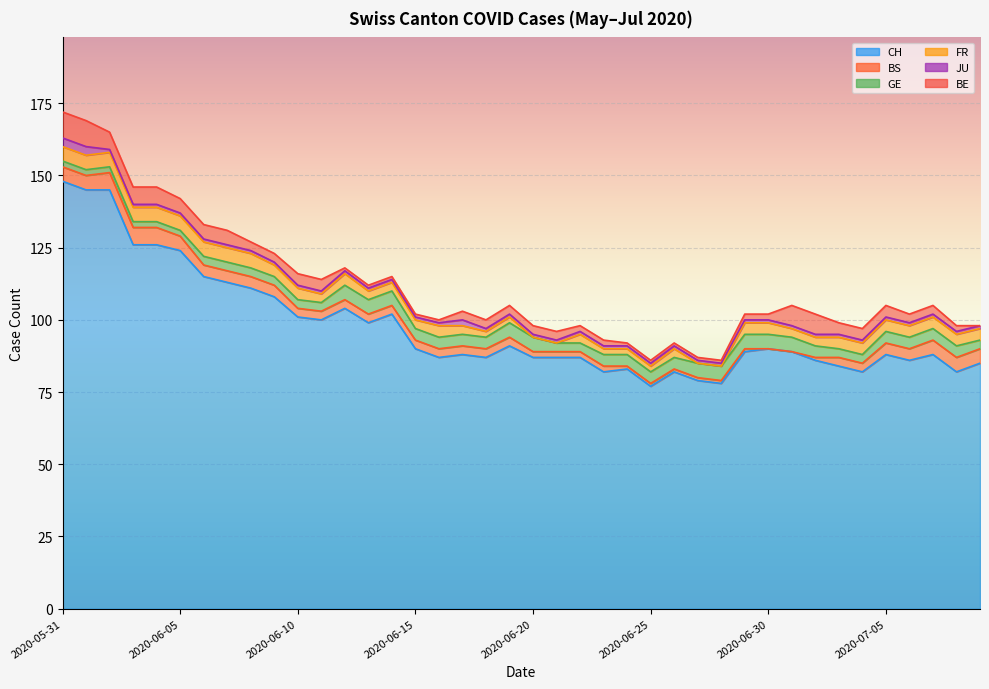

Reading right to left, list all the values displayed in this chart.

CH: 2020-07-09=85	2020-07-08=82	2020-07-07=88	2020-07-06=86	2020-07-05=88	2020-07-04=82	2020-07-03=84	2020-07-02=86	2020-07-01=89	2020-06-30=90	2020-06-29=89	2020-06-28=78	2020-06-27=79	2020-06-26=82	2020-06-25=77	2020-06-24=83	2020-06-23=82	2020-06-22=87	2020-06-21=87	2020-06-20=87	2020-06-19=91	2020-06-18=87	2020-06-17=88	2020-06-16=87	2020-06-15=90	2020-06-14=102	2020-06-13=99	2020-06-12=104	2020-06-11=100	2020-06-10=101	2020-06-09=108	2020-06-08=111	2020-06-07=113	2020-06-06=115	2020-06-05=124	2020-06-04=126	2020-06-03=126	2020-06-02=145	2020-06-01=145	2020-05-31=148
BS: 2020-07-09=5	2020-07-08=5	2020-07-07=5	2020-07-06=4	2020-07-05=4	2020-07-04=3	2020-07-03=3	2020-07-02=1	2020-07-01=0	2020-06-30=0	2020-06-29=1	2020-06-28=1	2020-06-27=1	2020-06-26=1	2020-06-25=1	2020-06-24=1	2020-06-23=2	2020-06-22=2	2020-06-21=2	2020-06-20=2	2020-06-19=3	2020-06-18=3	2020-06-17=3	2020-06-16=3	2020-06-15=3	2020-06-14=3	2020-06-13=3	2020-06-12=3	2020-06-11=3	2020-06-10=3	2020-06-09=4	2020-06-08=4	2020-06-07=4	2020-06-06=4	2020-06-05=5	2020-06-04=6	2020-06-03=6	2020-06-02=6	2020-06-01=5	2020-05-31=5
GE: 2020-07-09=3	2020-07-08=4	2020-07-07=4	2020-07-06=4	2020-07-05=4	2020-07-04=3	2020-07-03=3	2020-07-02=4	2020-07-01=5	2020-06-30=5	2020-06-29=5	2020-06-28=5	2020-06-27=5	2020-06-26=4	2020-06-25=4	2020-06-24=4	2020-06-23=4	2020-06-22=3	2020-06-21=3	2020-06-20=5	2020-06-19=5	2020-06-18=4	2020-06-17=4	2020-06-16=4	2020-06-15=4	2020-06-14=5	2020-06-13=5	2020-06-12=5	2020-06-11=3	2020-06-10=3	2020-06-09=3	2020-06-08=3	2020-06-07=3	2020-06-06=3	2020-06-05=2	2020-06-04=2	2020-06-03=2	2020-06-02=2	2020-06-01=2	2020-05-31=2
FR: 2020-07-09=4	2020-07-08=4	2020-07-07=4	2020-07-06=4	2020-07-05=4	2020-07-04=4	2020-07-03=4	2020-07-02=3	2020-07-01=3	2020-06-30=4	2020-06-29=4	2020-06-28=0	2020-06-27=0	2020-06-26=3	2020-06-25=2	2020-06-24=2	2020-06-23=2	2020-06-22=3	2020-06-21=0	2020-06-20=0	2020-06-19=2	2020-06-18=2	2020-06-17=3	2020-06-16=4	2020-06-15=3	2020-06-14=3	2020-06-13=3	2020-06-12=4	2020-06-11=3	2020-06-10=4	2020-06-09=4	2020-06-08=5	2020-06-07=5	2020-06-06=5	2020-06-05=5	2020-06-04=5	2020-06-03=5	2020-06-02=5	2020-06-01=5	2020-05-31=5
JU: 2020-07-09=1	2020-07-08=1	2020-07-07=1	2020-07-06=1	2020-07-05=1	2020-07-04=1	2020-07-03=1	2020-07-02=1	2020-07-01=1	2020-06-30=1	2020-06-29=1	2020-06-28=1	2020-06-27=1	2020-06-26=1	2020-06-25=1	2020-06-24=1	2020-06-23=1	2020-06-22=1	2020-06-21=1	2020-06-20=1	2020-06-19=1	2020-06-18=1	2020-06-17=2	2020-06-16=1	2020-06-15=1	2020-06-14=1	2020-06-13=1	2020-06-12=1	2020-06-11=1	2020-06-10=1	2020-06-09=1	2020-06-08=1	2020-06-07=1	2020-06-06=1	2020-06-05=1	2020-06-04=1	2020-06-03=1	2020-06-02=1	2020-06-01=3	2020-05-31=3
BE: 2020-07-09=0	2020-07-08=2	2020-07-07=3	2020-07-06=3	2020-07-05=4	2020-07-04=4	2020-07-03=4	2020-07-02=7	2020-07-01=7	2020-06-30=2	2020-06-29=2	2020-06-28=1	2020-06-27=1	2020-06-26=1	2020-06-25=1	2020-06-24=1	2020-06-23=2	2020-06-22=2	2020-06-21=3	2020-06-20=3	2020-06-19=3	2020-06-18=3	2020-06-17=3	2020-06-16=1	2020-06-15=1	2020-06-14=1	2020-06-13=1	2020-06-12=1	2020-06-11=4	2020-06-10=4	2020-06-09=3	2020-06-08=3	2020-06-07=5	2020-06-06=5	2020-06-05=5	2020-06-04=6	2020-06-03=6	2020-06-02=6	2020-06-01=9	2020-05-31=9